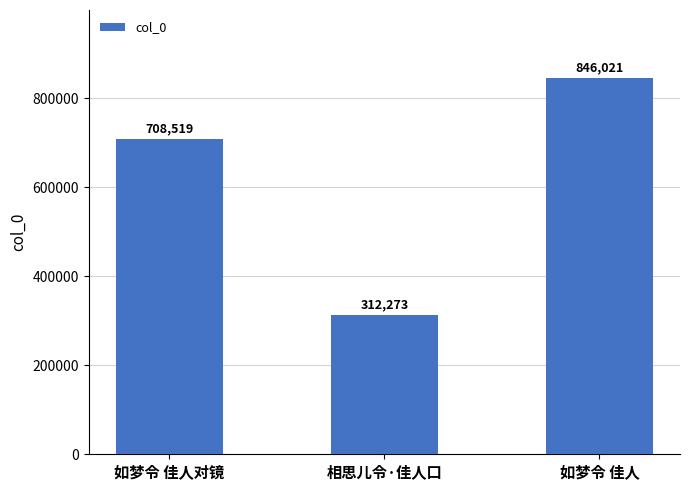

Reading left to right, list all the values displayed in this chart.

如梦令 佳人对镜=708519	相思儿令·佳人口=312273	如梦令 佳人=846021